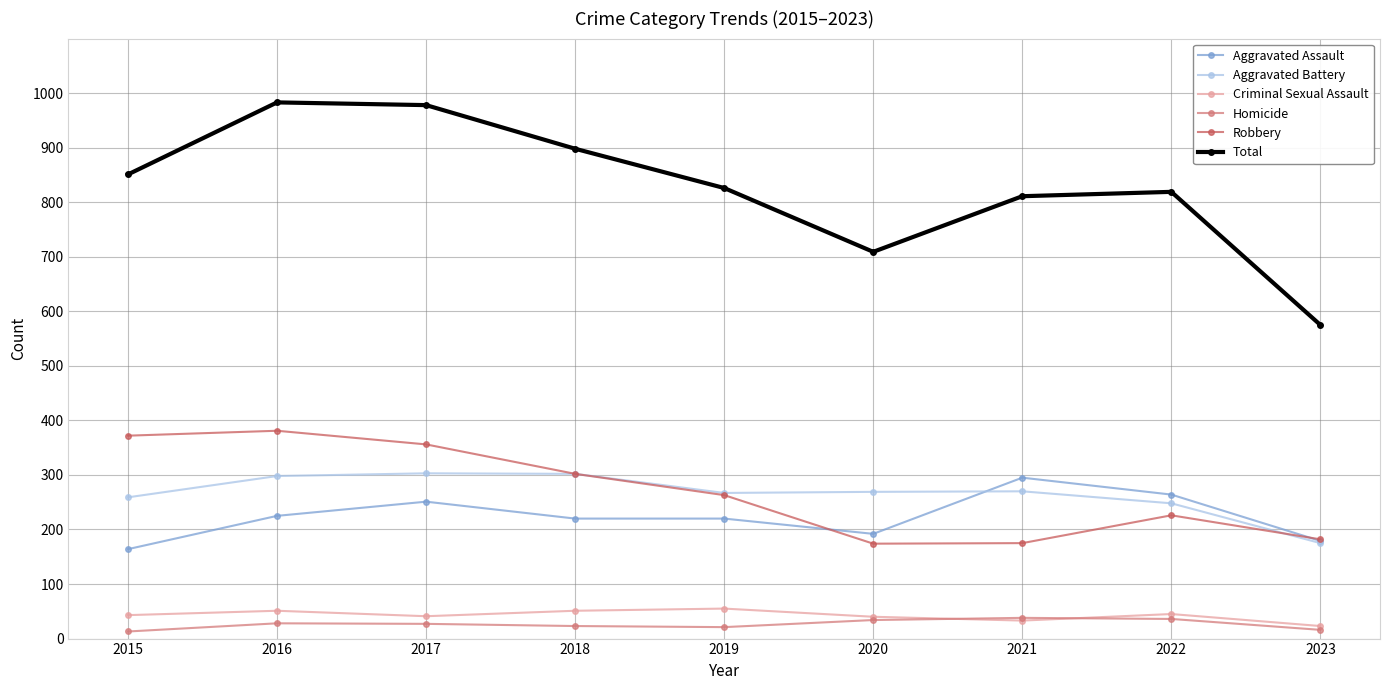

The value of Aggravated Battery at 2016 is 298. True or false?

True